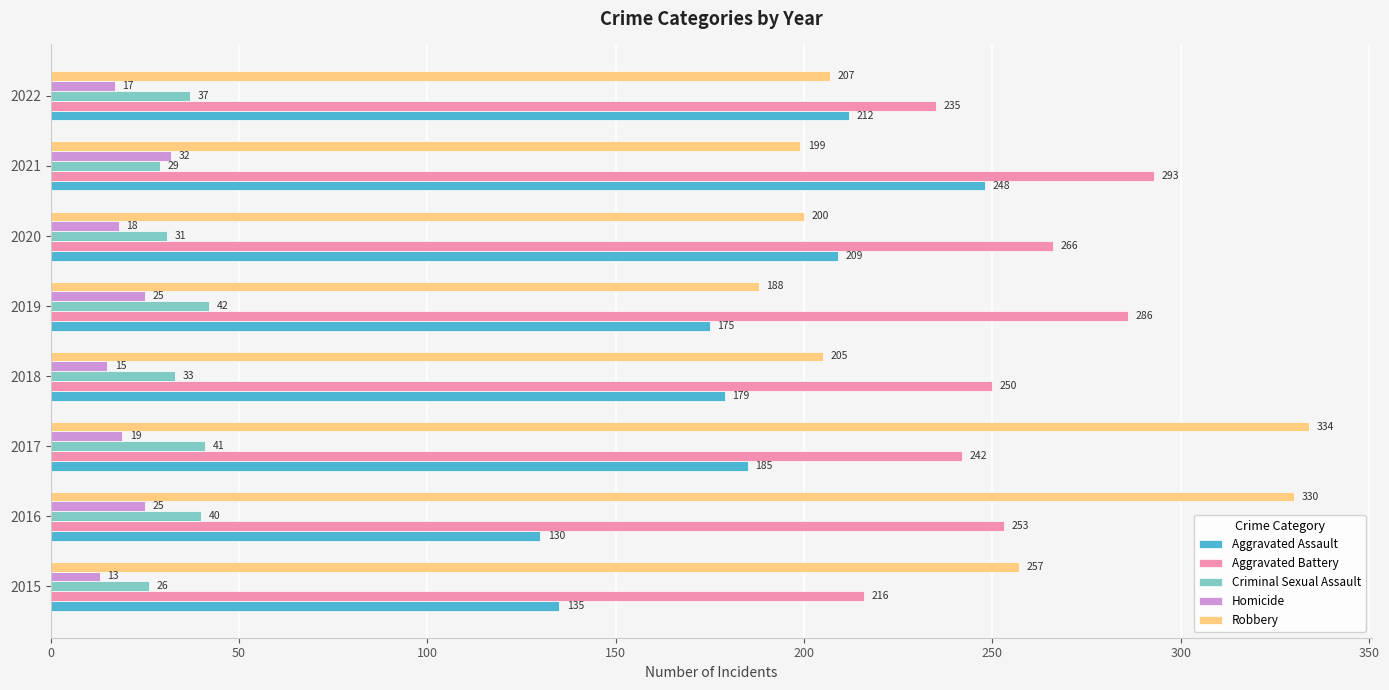

The Criminal Sexual Assault series shows 43 at 2015. True or false?

False